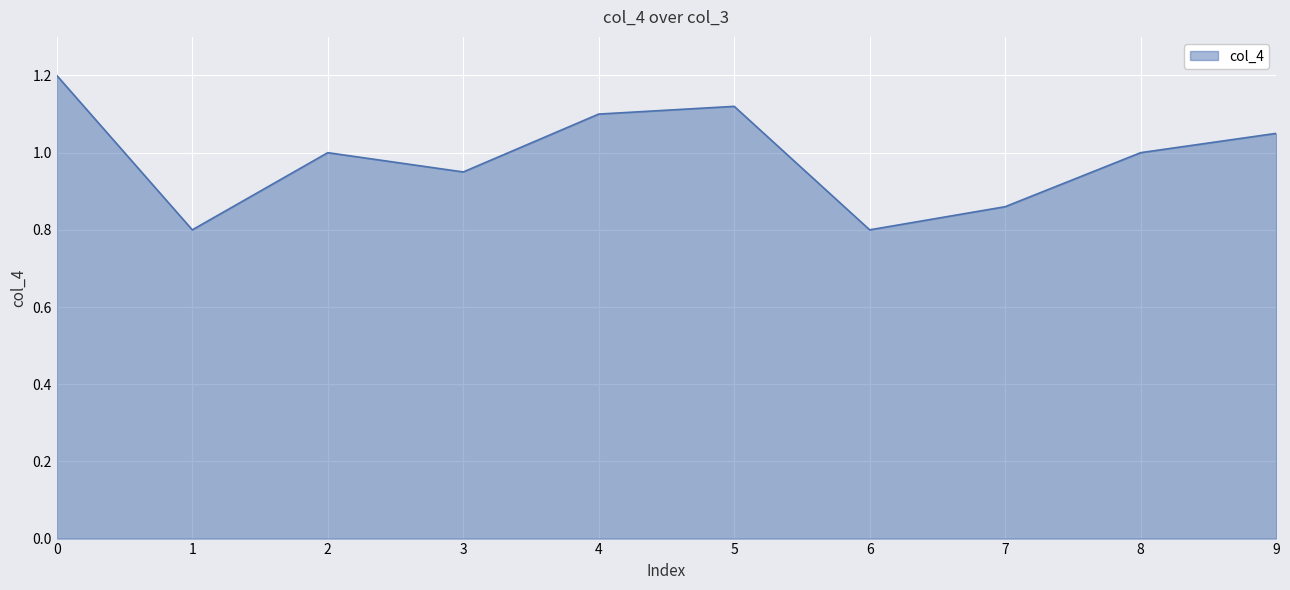

What is the maximum value shown in the chart?

1.2